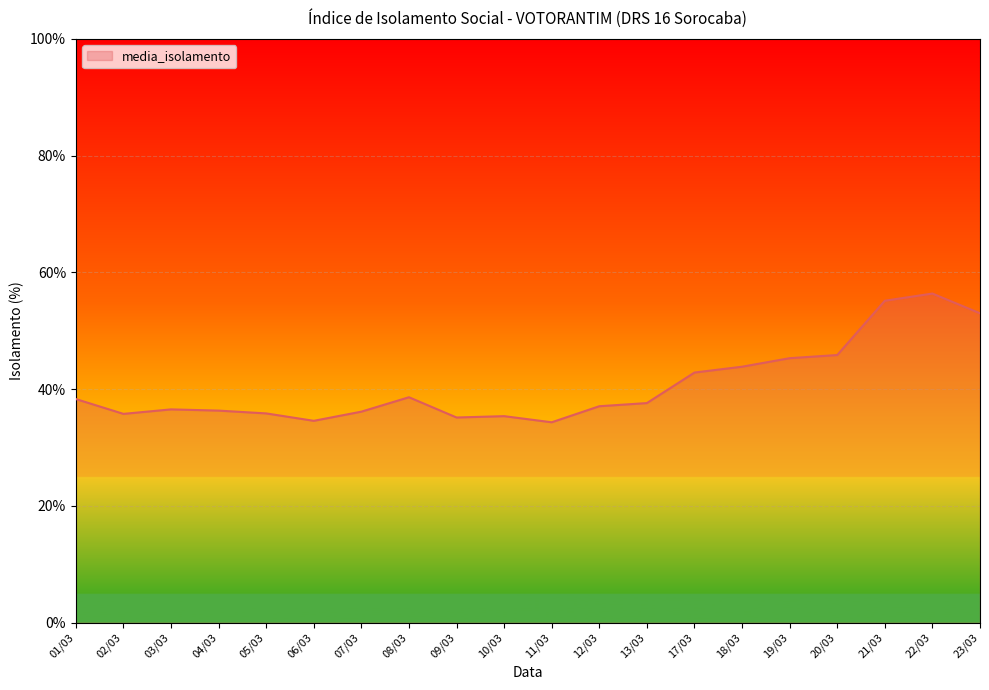

At which label does the data first exceed 37?

01/03